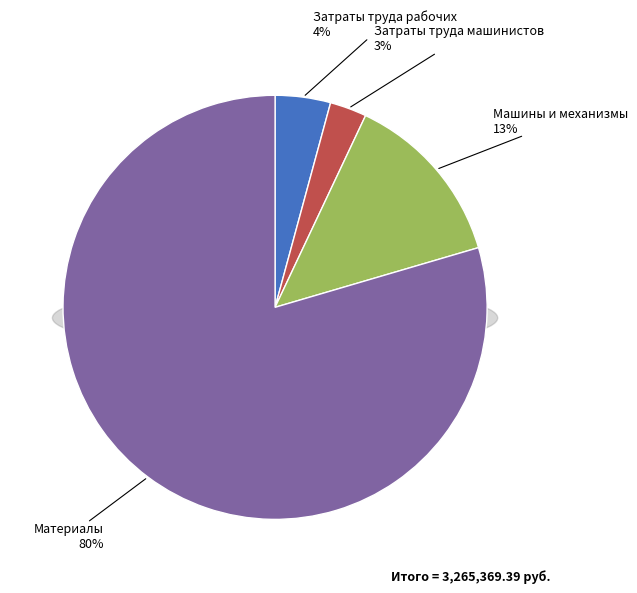

Count the number of slices in the pie.

4